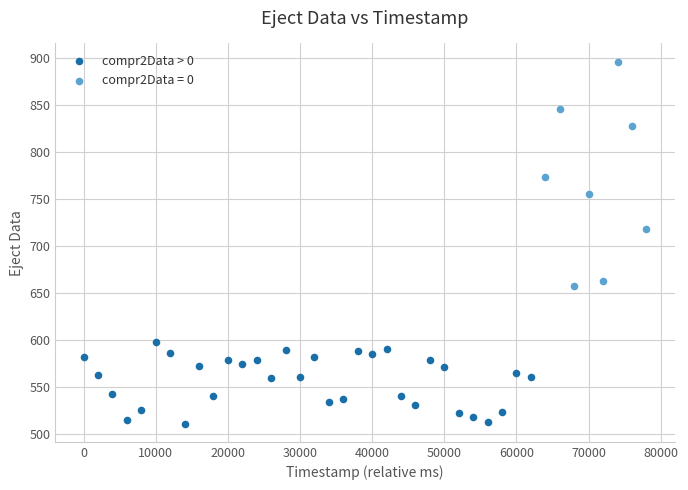

Which series reaches the minimum Y coordinate?

compr2Data > 0